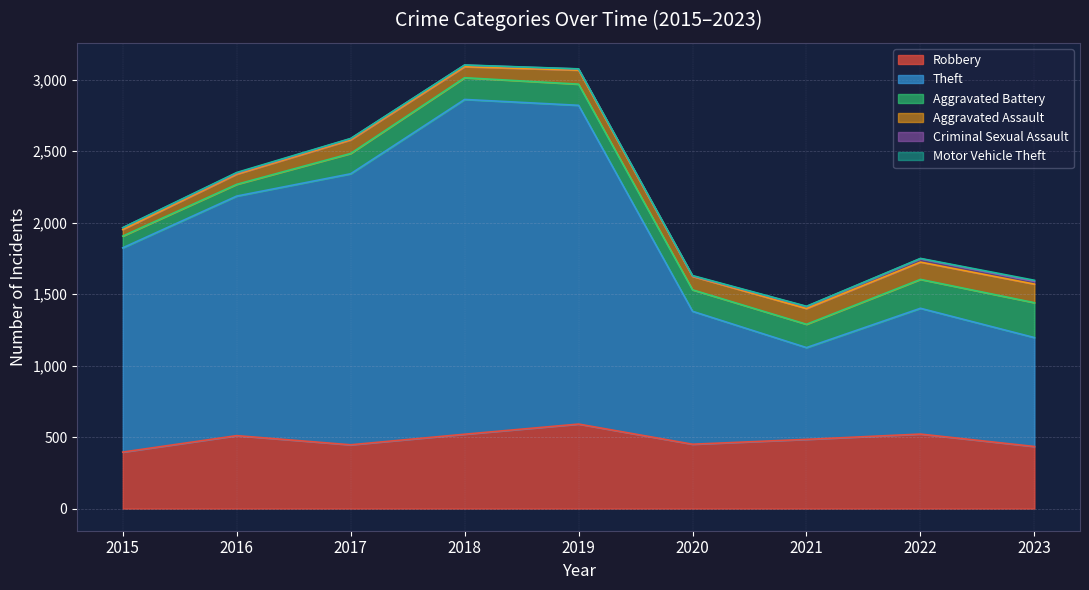

What is the sum of the Robbery values at 2023 and 2021?

918